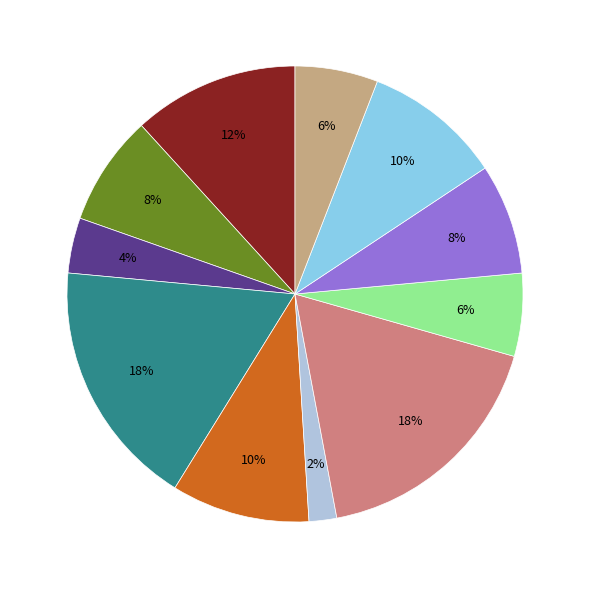

How many slices are in this pie chart?

11